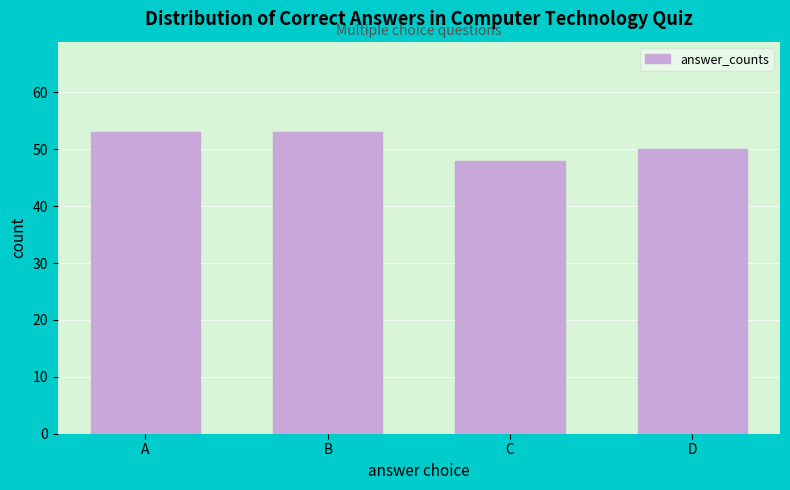

Reading left to right, list all the values displayed in this chart.

A=53	B=53	C=48	D=50